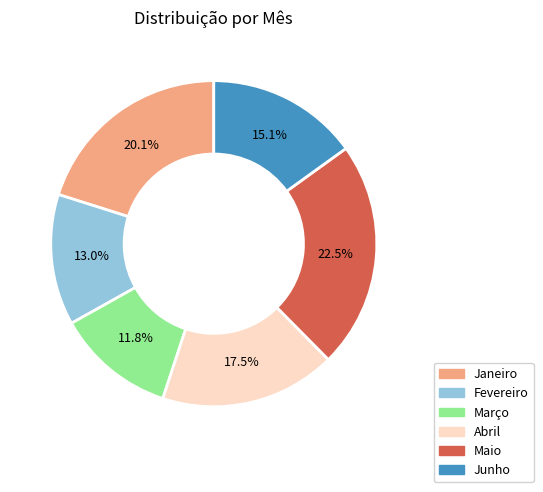

Between Abril and Março, which is larger?

Abril